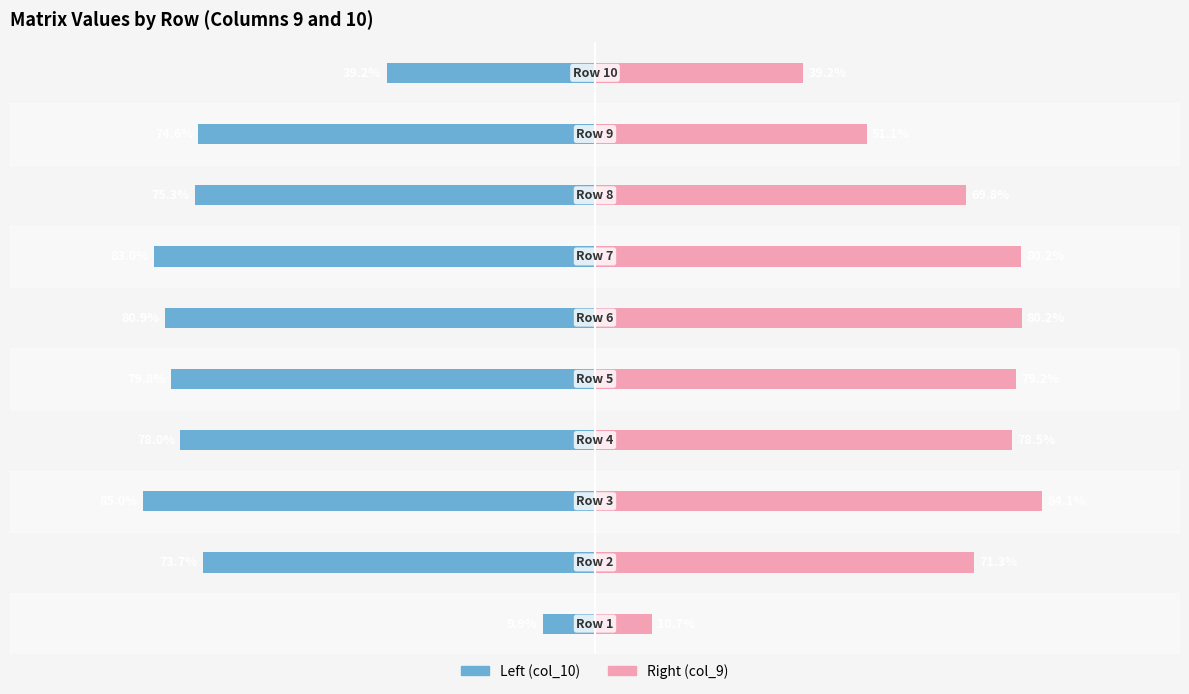

What is the value of the Left (col_10) bar at the 8th from the left?

-0.8